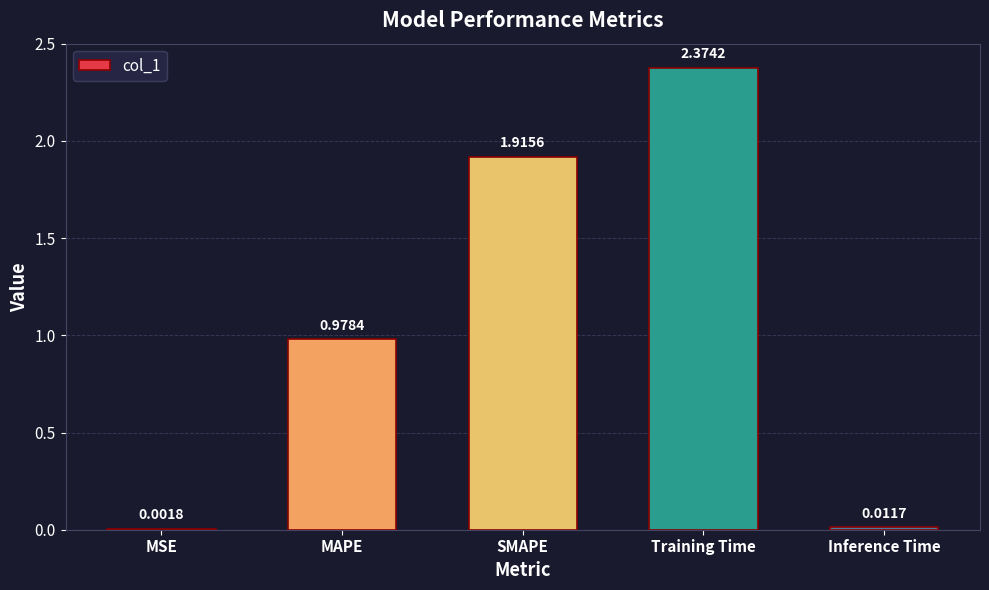

Are the bars horizontal?

No